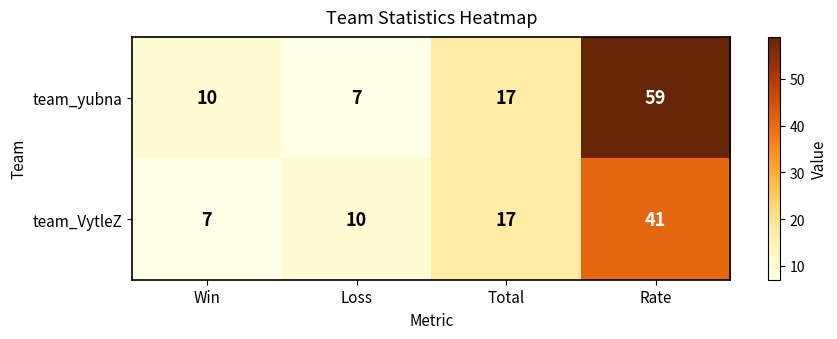

What is the difference between the team_yubna values at Rate and Loss?

52